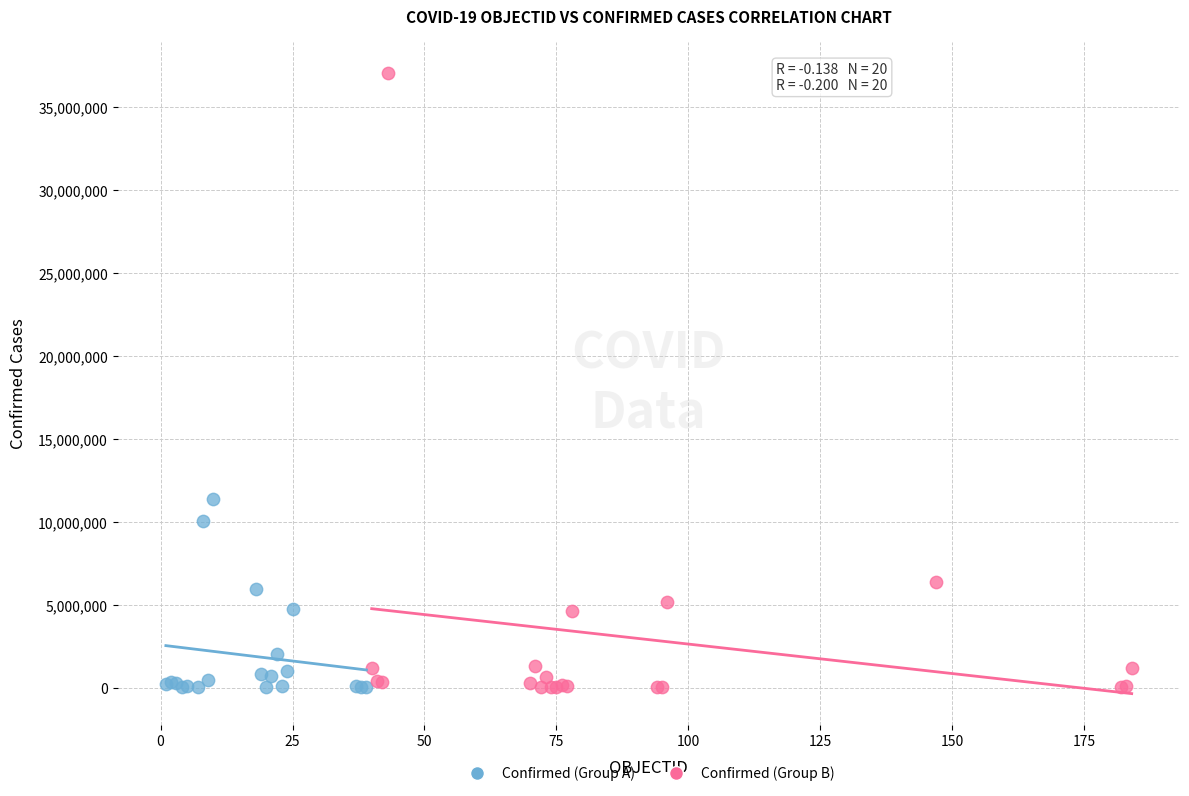

Which series contains the highest Y value?

Confirmed (Group B)